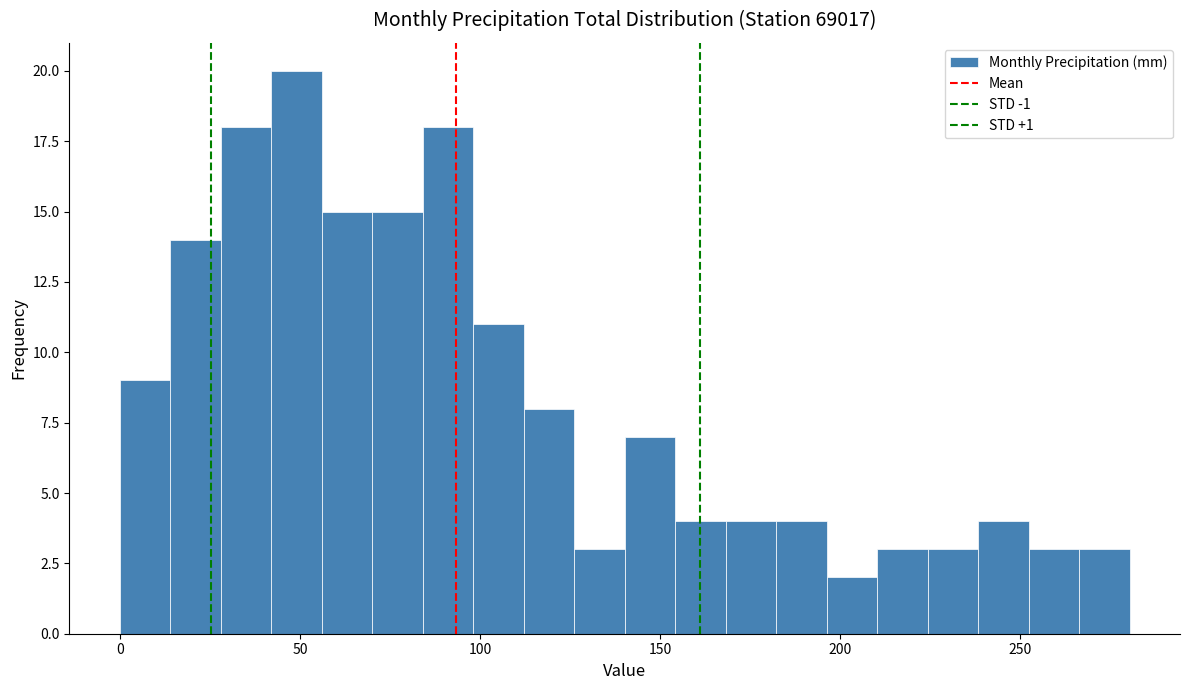

Around what value on the x-axis is the tallest bar? Give the approximate position of its centre, as read against the axis.

50